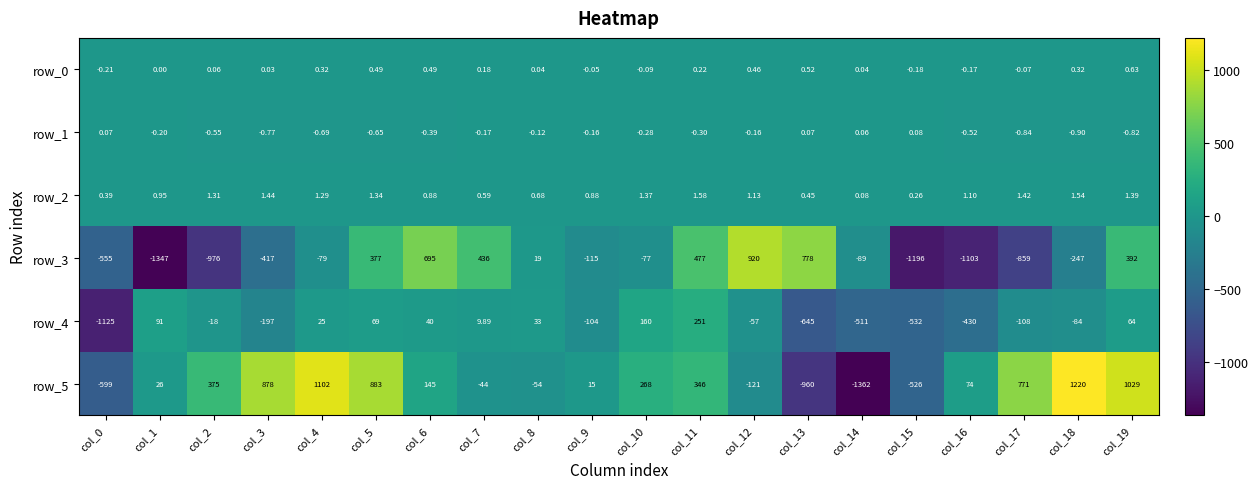

The row_5 series shows 299.9 at col_19. True or false?

False